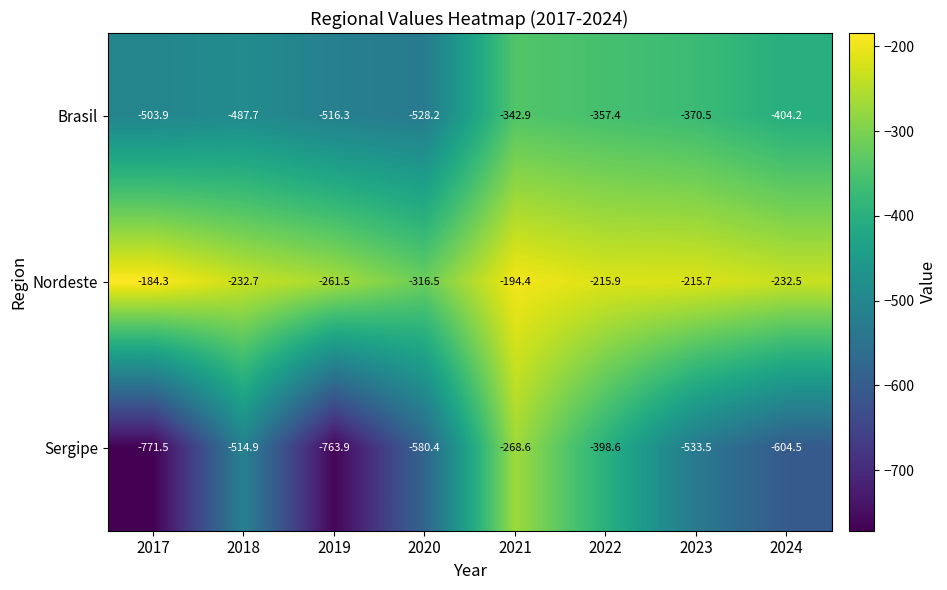

What is the total value across all series at 2017?

-1459.7